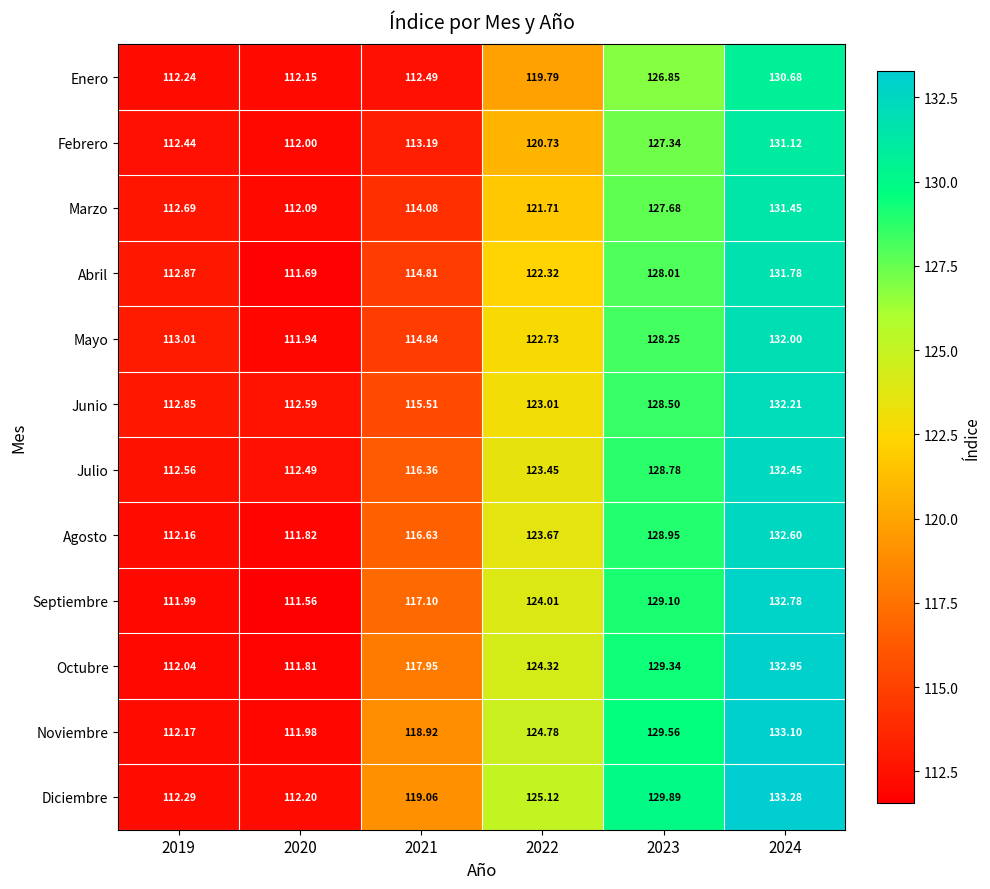

Between 2019 and 2021, which series saw the biggest shift?

Diciembre